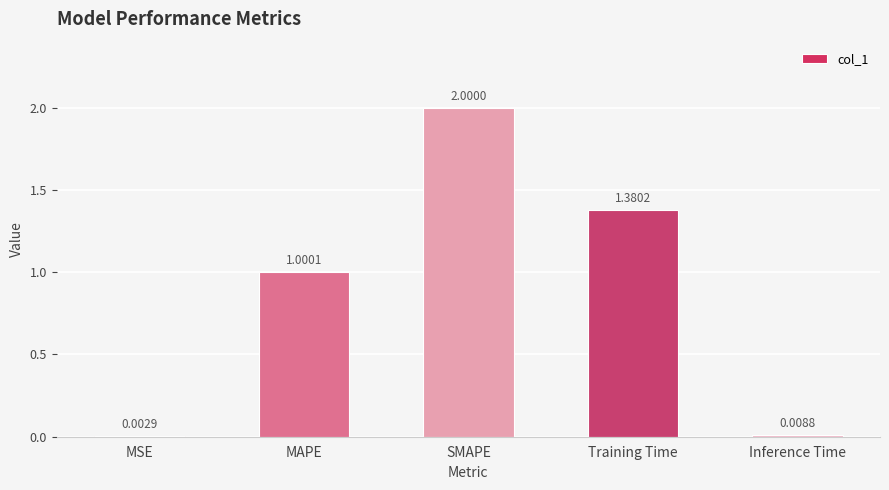

Are the bars horizontal?

No